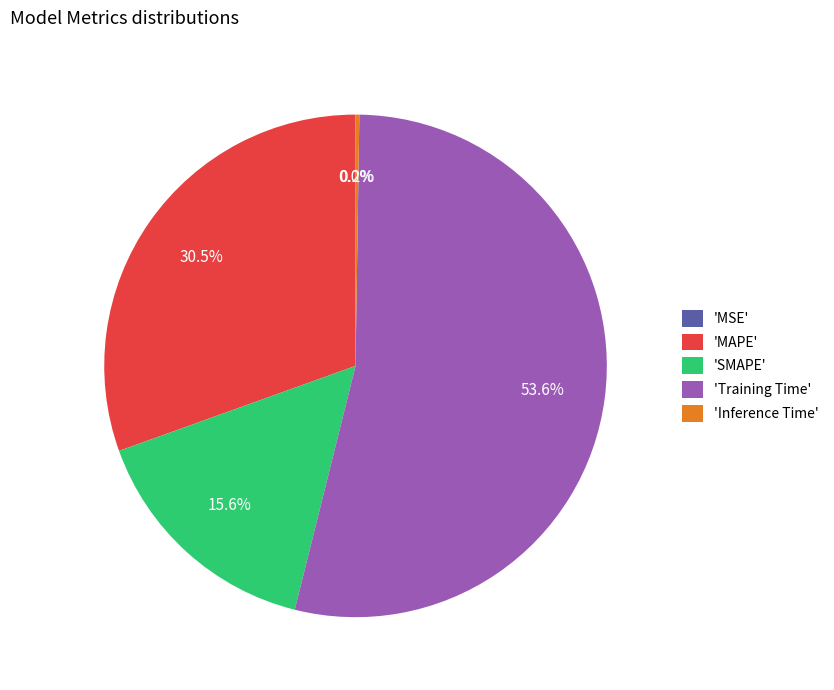

How much of the chart is everything except 'MAPE'?

69.5%